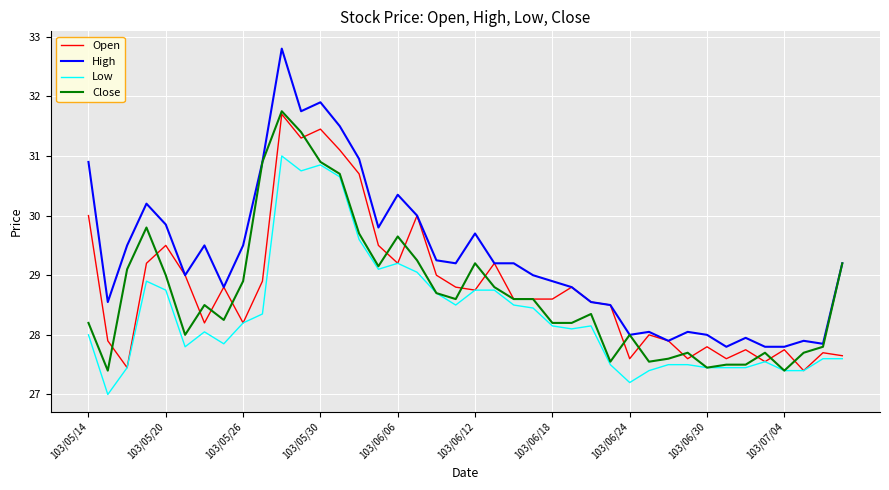

Which series has the largest total across all categories?

High